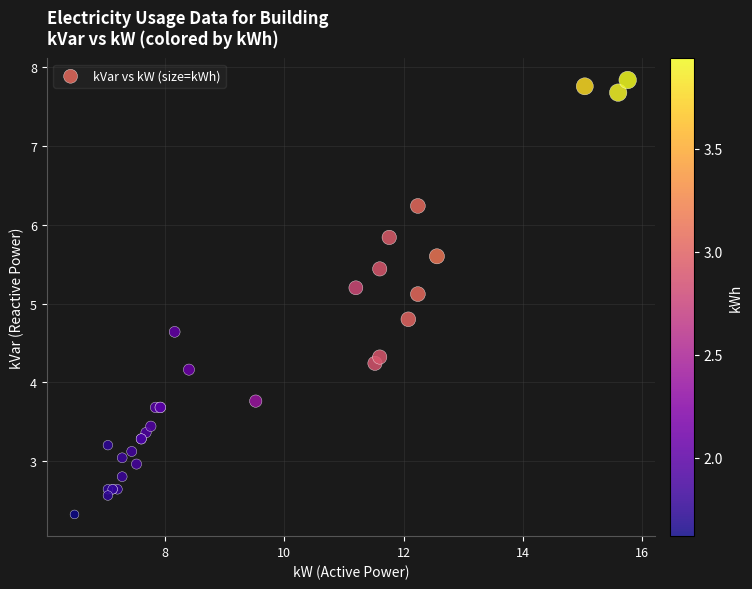

What Y value in the scatter plot is closest to 5?

5.1